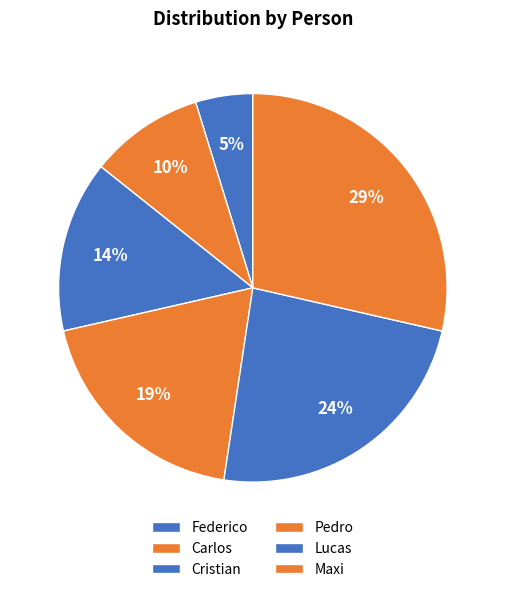

Approximately how many times larger is the value at Cristian compared to Carlos?

1.5